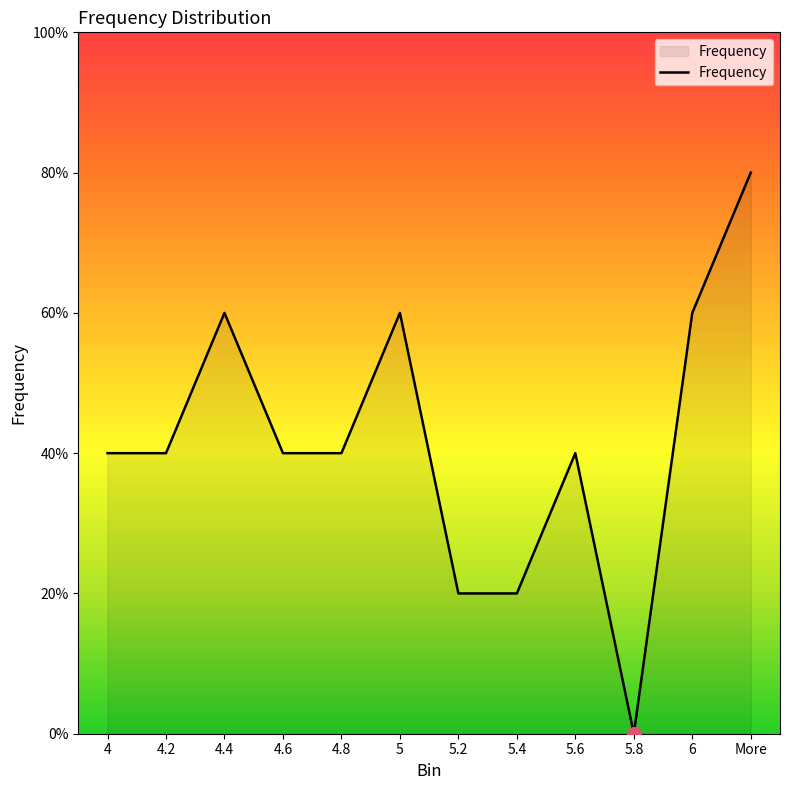

Is this an area chart (filled region under the line)?

Yes